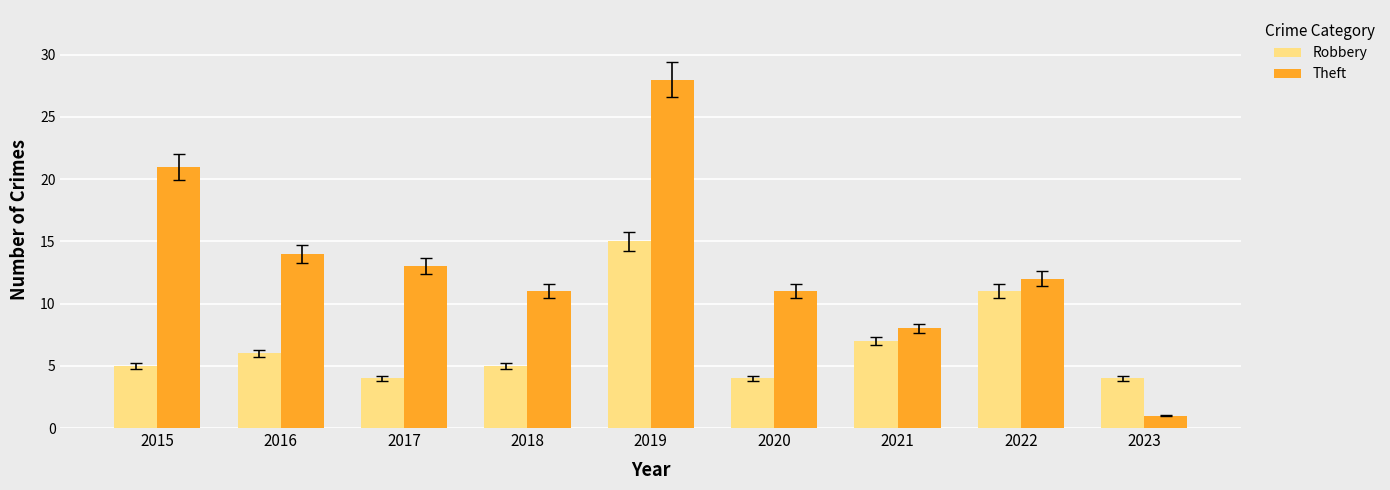

Rank the series at 2017 from highest to lowest value.

Theft, Robbery